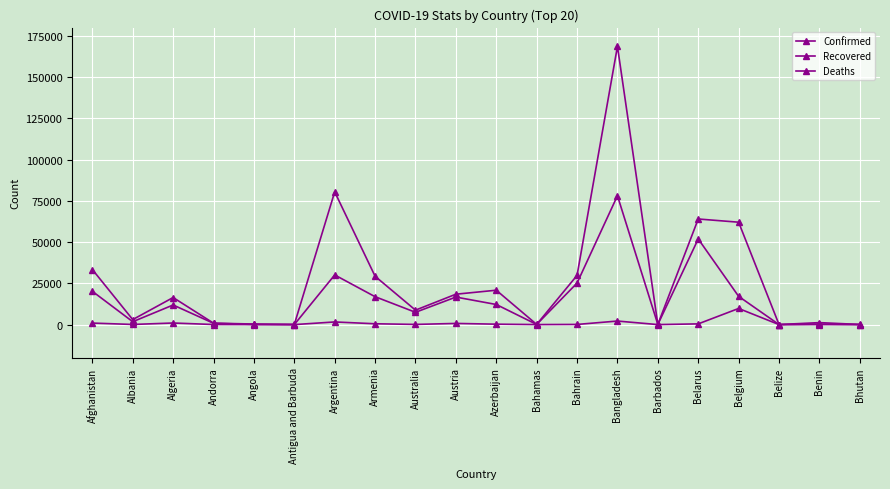

Which series has the largest total across all categories?

Confirmed